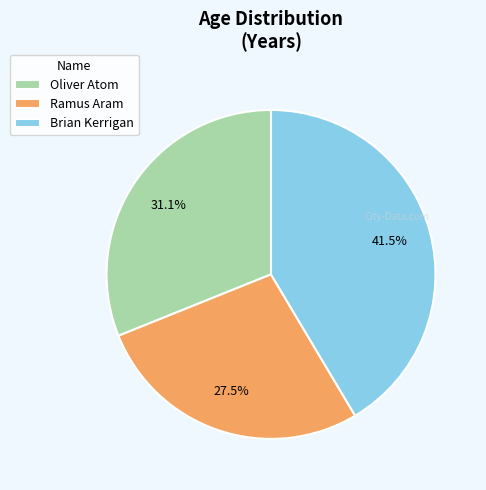

Which slice is the smallest?

Ramus Aram